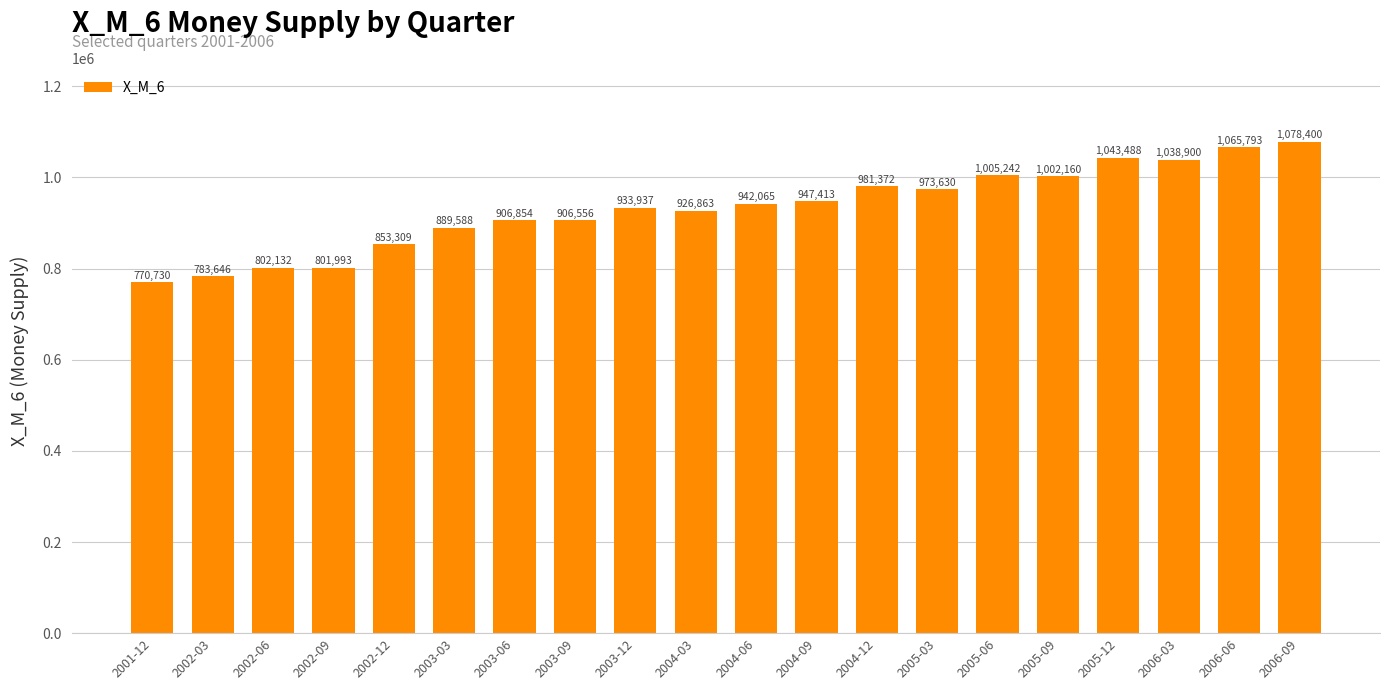

What is the approximate value at 2005-09, to the nearest 10?

1002160